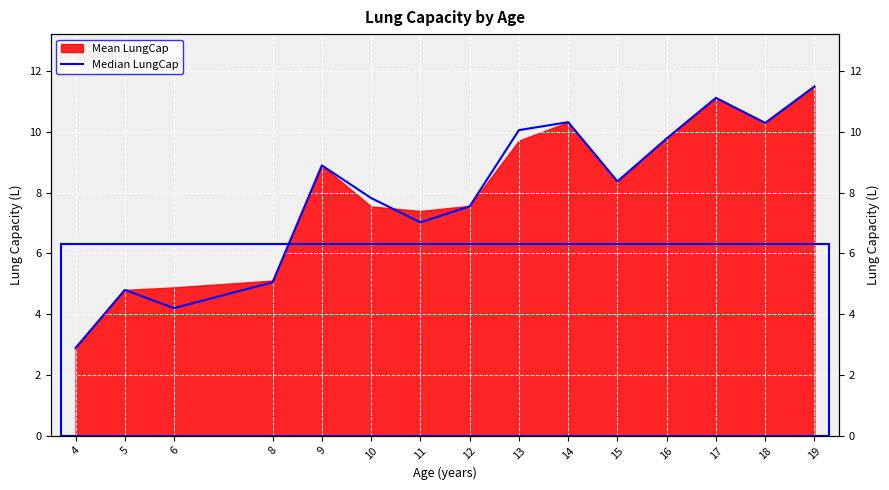

What is the difference between the values at 12 and 19?

4.0